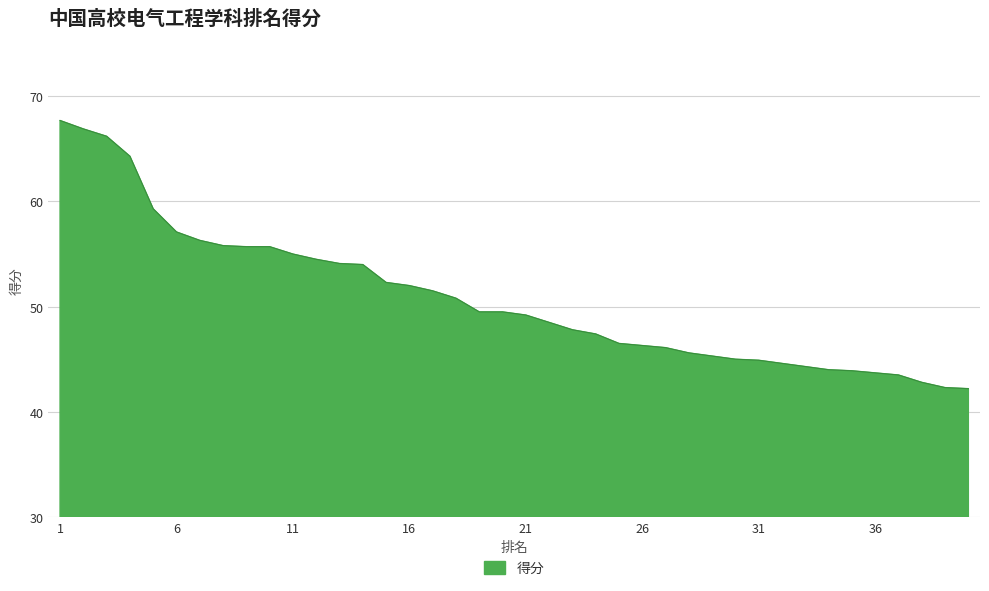

How many lines are shown in the chart?

1